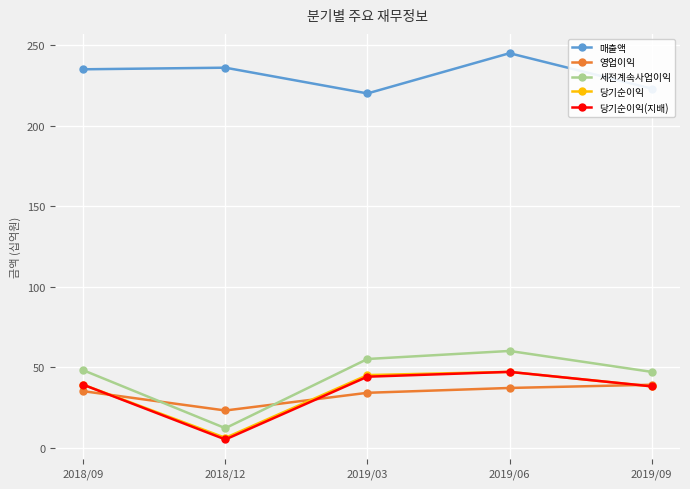

Between 2019/06 and 2019/09, which series saw the biggest shift?

매출액